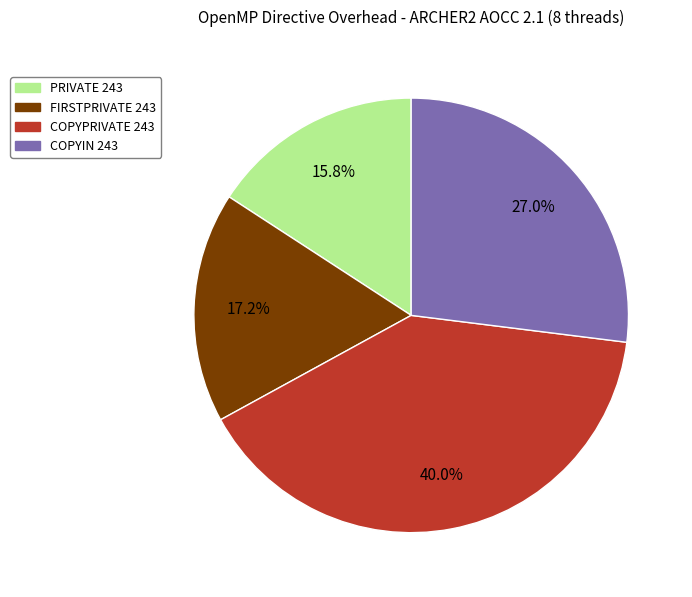

To the nearest percent, what portion does COPYIN 243 represent?

27%